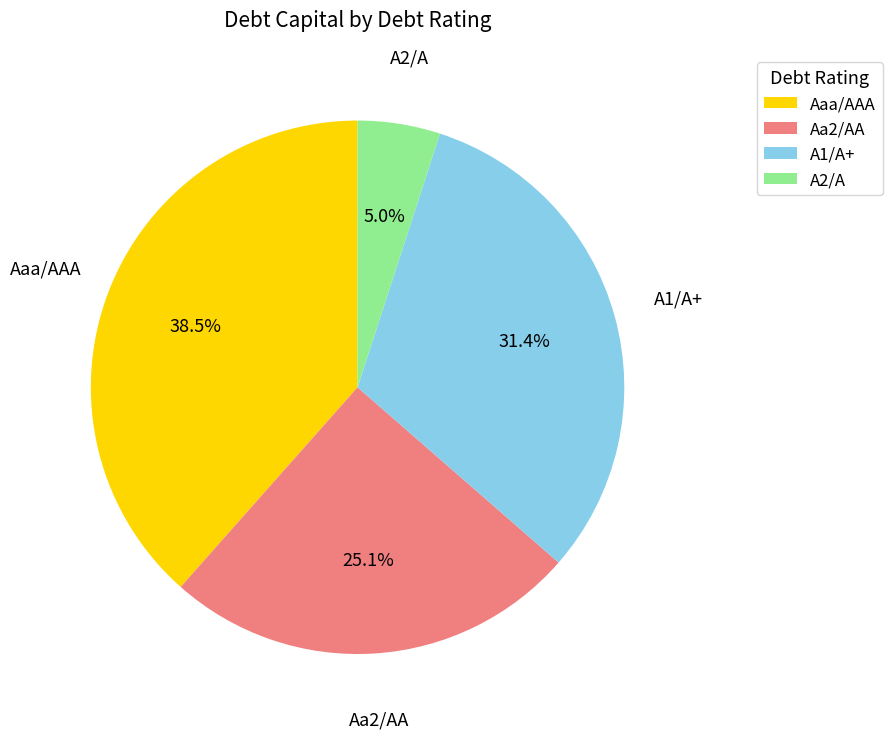

What percentage is the Aa2/AA slice, to the nearest percent?

25%